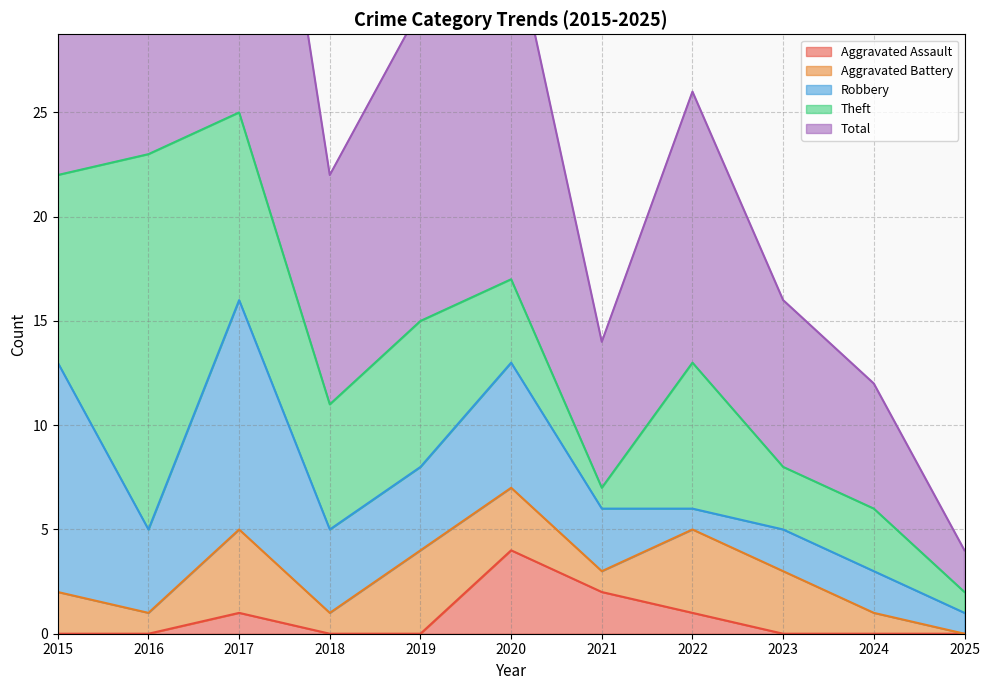

Which series has the widest spread of values?

Total